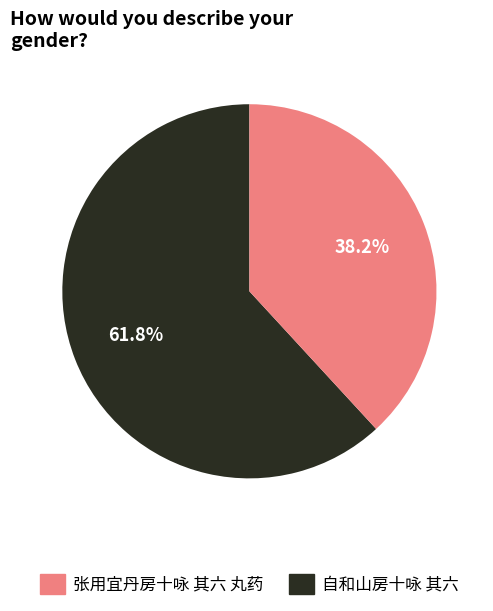

Does any single category account for the majority?

Yes